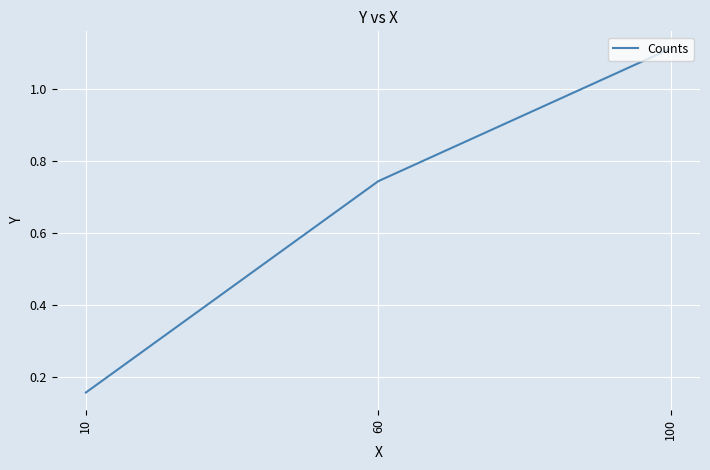

Is it true that the value at 60 is 1.3?

False